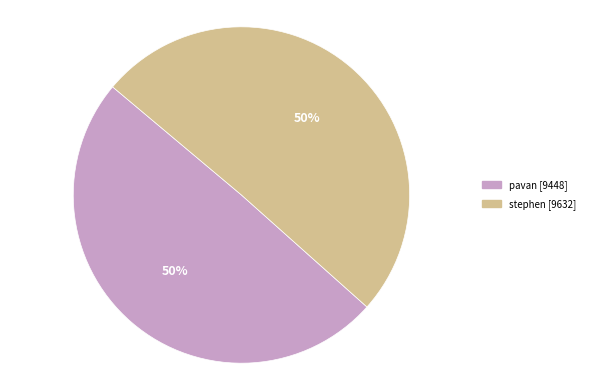

Is it true that pavan [9448] is 43% of the pie?

False